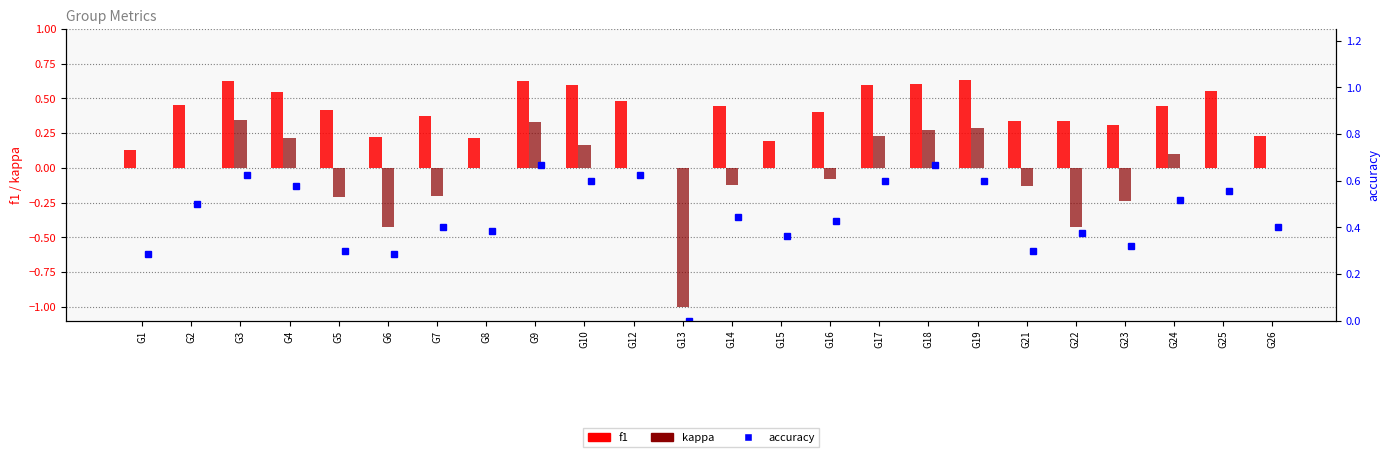

How many f1 values are between 0 and 1?

24